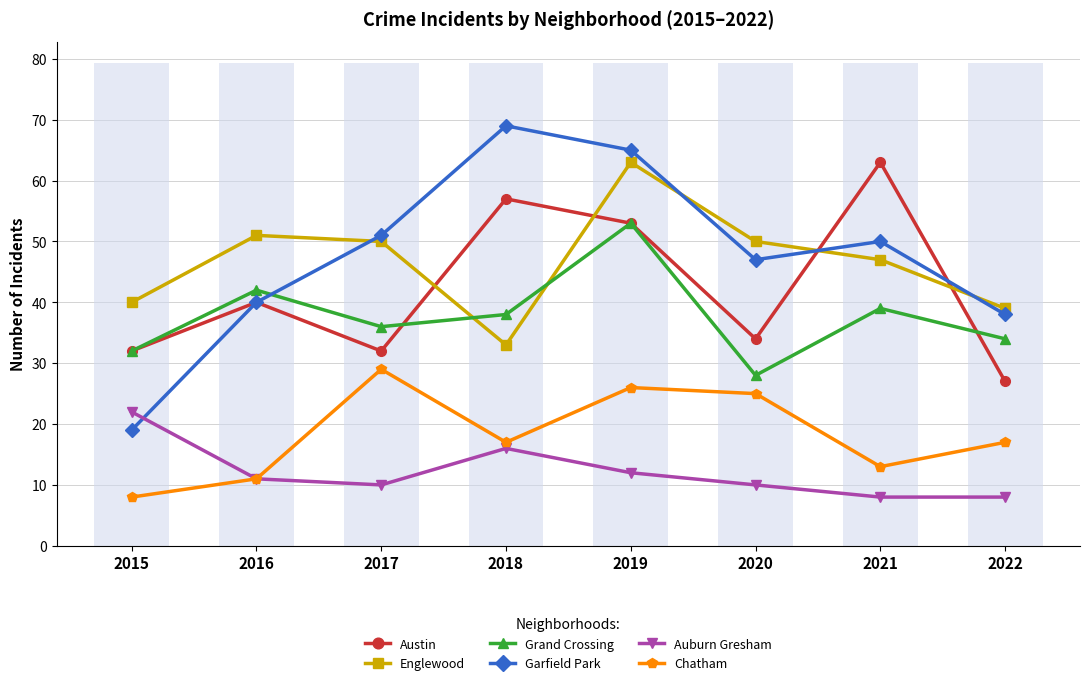

Reading left to right, what are all the values shown in this chart?

Austin: 2015=32	2016=40	2017=32	2018=57	2019=53	2020=34	2021=63	2022=27
Englewood: 2015=40	2016=51	2017=50	2018=33	2019=63	2020=50	2021=47	2022=39
Grand Crossing: 2015=32	2016=42	2017=36	2018=38	2019=53	2020=28	2021=39	2022=34
Garfield Park: 2015=19	2016=40	2017=51	2018=69	2019=65	2020=47	2021=50	2022=38
Auburn Gresham: 2015=22	2016=11	2017=10	2018=16	2019=12	2020=10	2021=8	2022=8
Chatham: 2015=8	2016=11	2017=29	2018=17	2019=26	2020=25	2021=13	2022=17